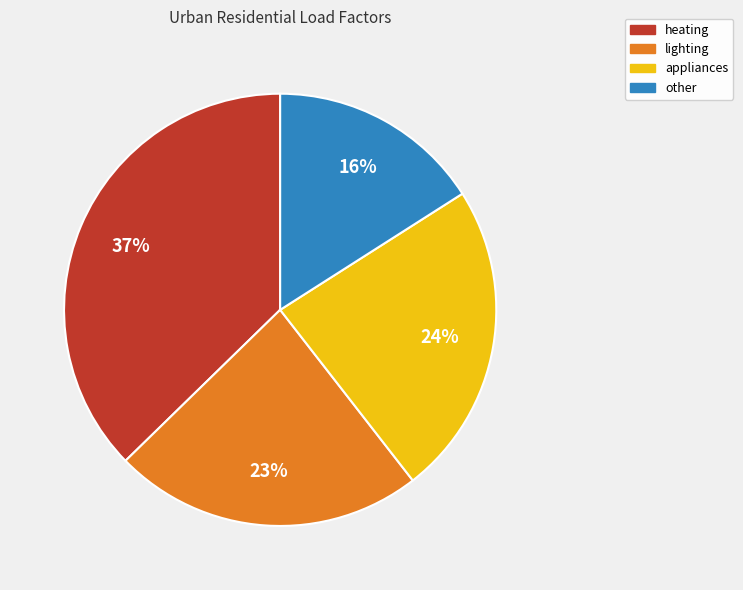

How many segments does this pie chart have?

4